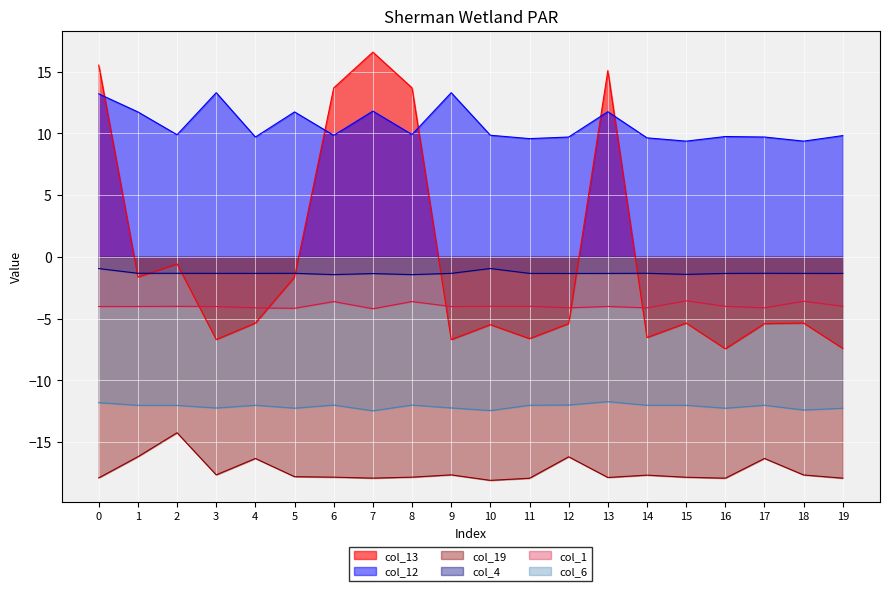

True or false: col_4 and col_19 cross at least once.

False